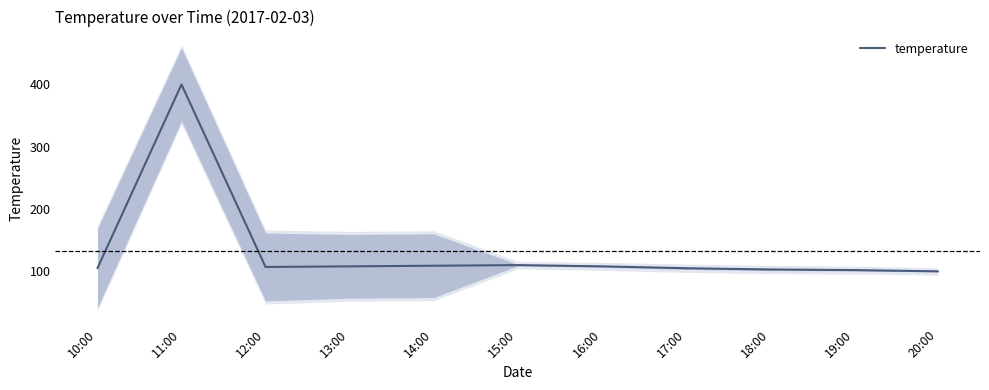

What is the value of the 5th point from the left?

109